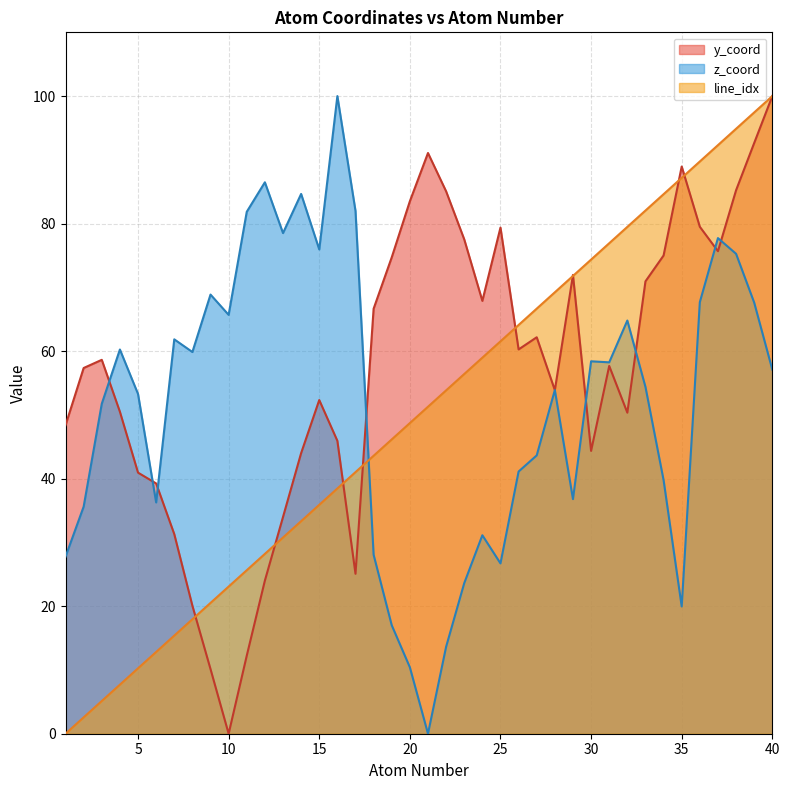

True or false: z_coord has a value of 45.3 at 11.

False